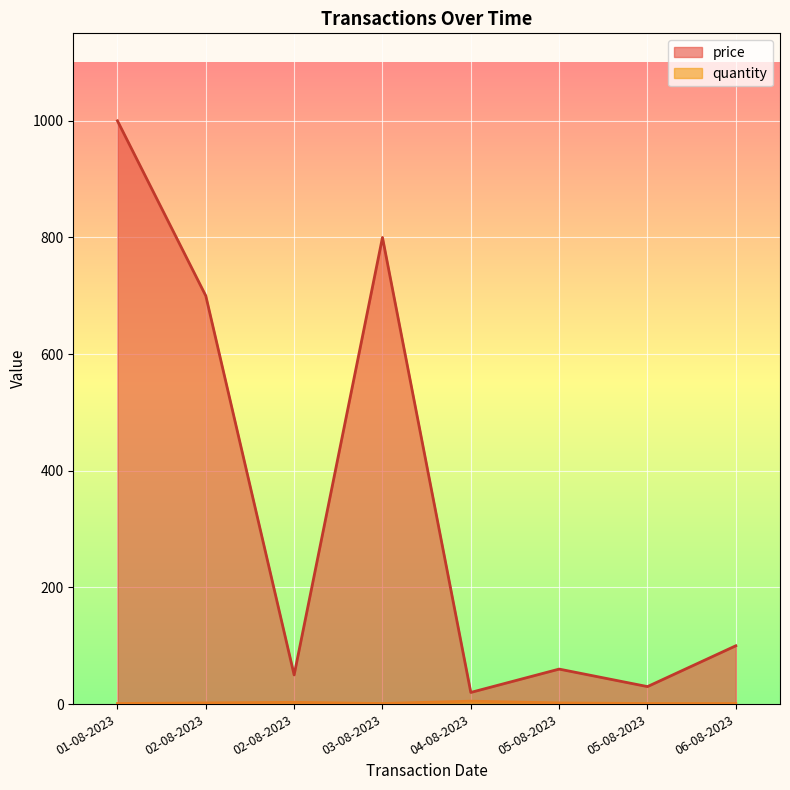

True or false: quantity and price intersect in this chart.

False